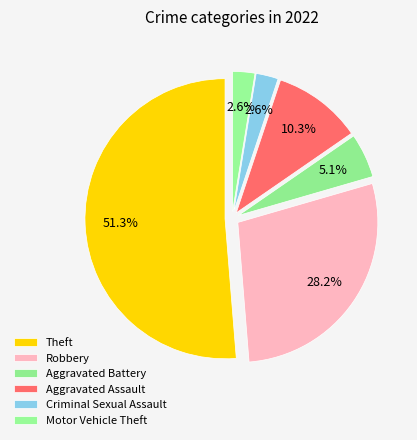

How many segments does this pie chart have?

6